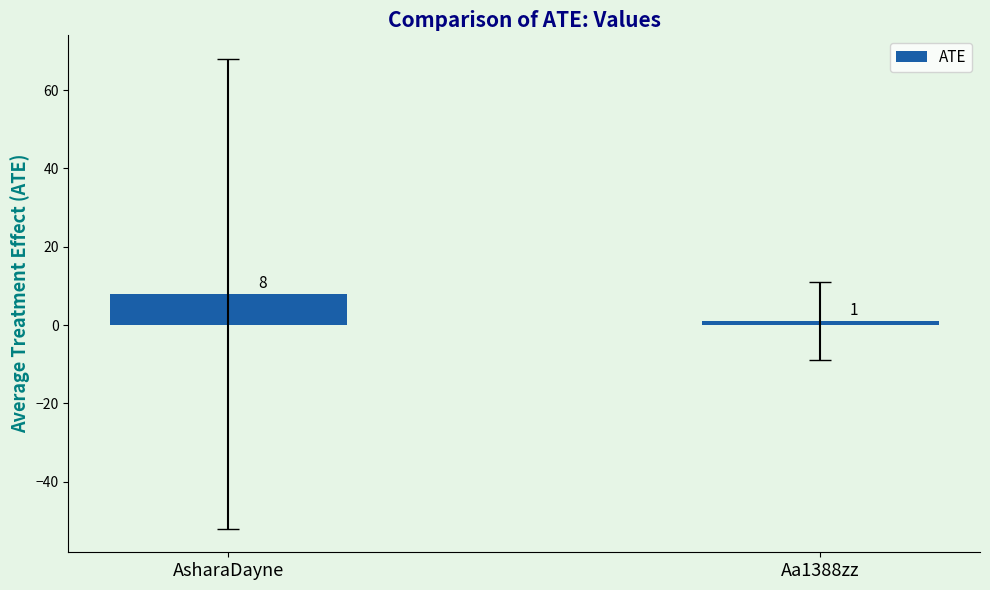

Reading right to left, what are all the values shown in this chart?

Aa1388zz=1	AsharaDayne=8